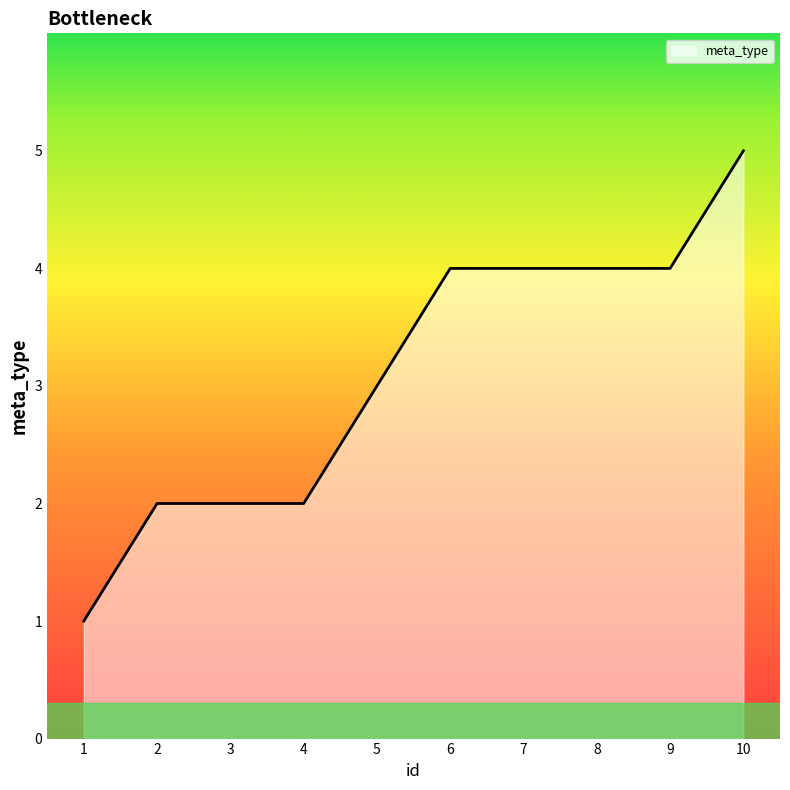

Does the chart have visible grid lines?

No